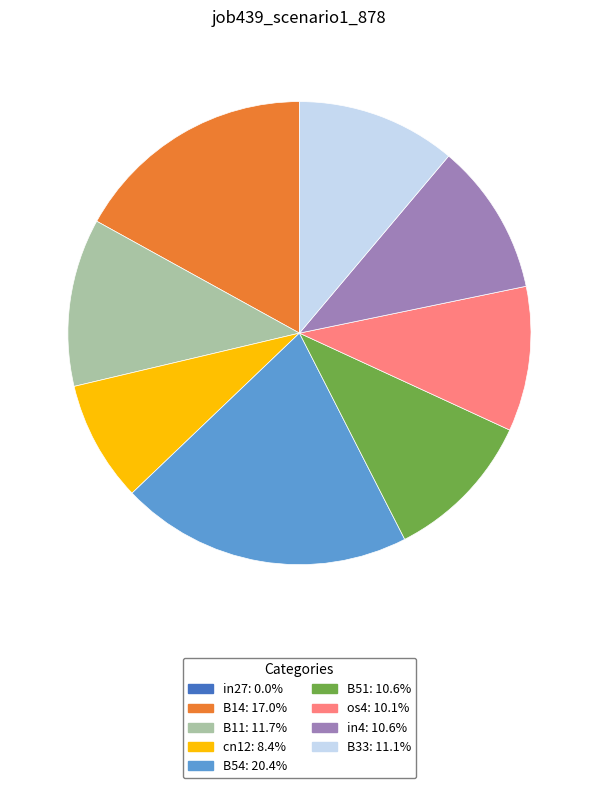

Is it true that B51 is 16% of the pie?

False